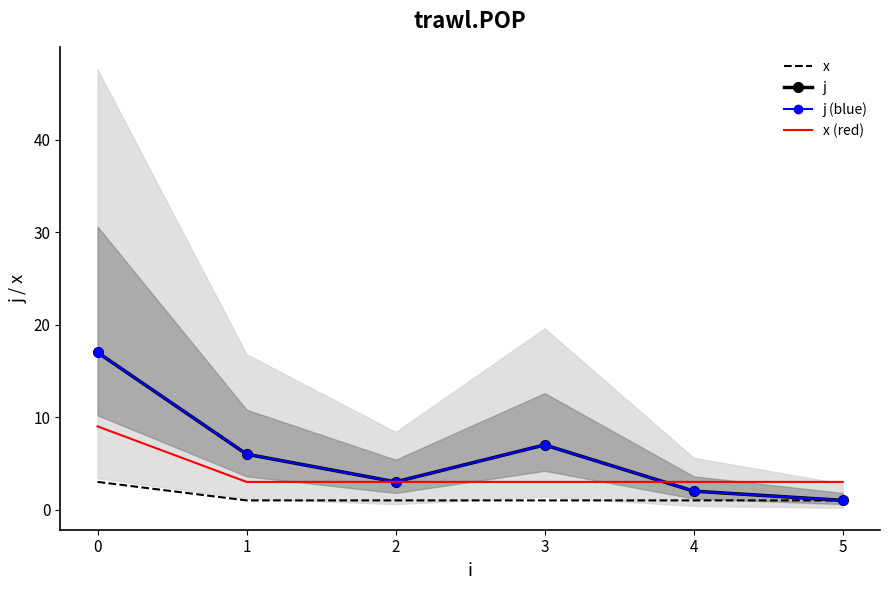

Rank the series by their maximum value, from lowest to highest.

x, x (red), j, j (blue)